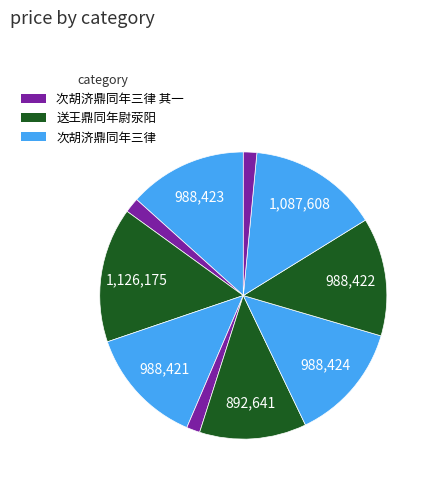

How many slices are in this pie chart?

10